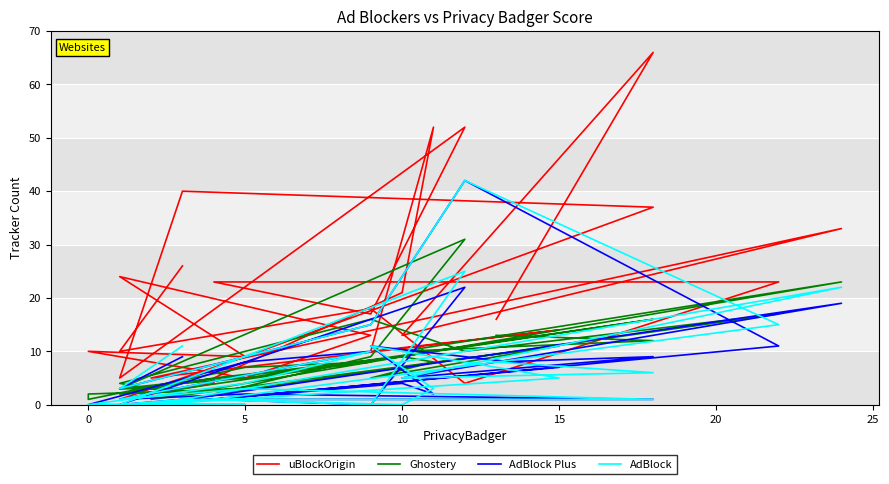

What is the label of the 19th point from the right?

5